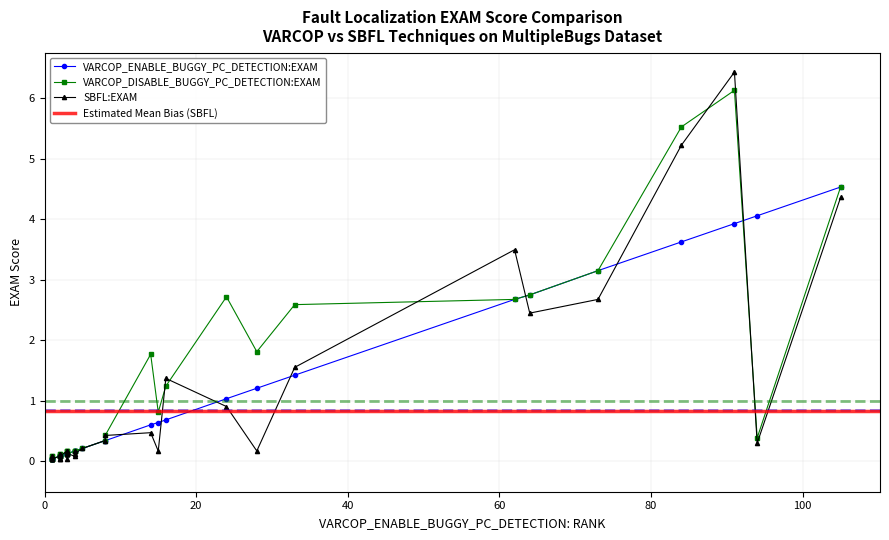

Rank the series by their maximum value, from highest to lowest.

SBFL:EXAM, VARCOP_DISABLE_BUGGY_PC_DETECTION:EXAM, VARCOP_ENABLE_BUGGY_PC_DETECTION:EXAM